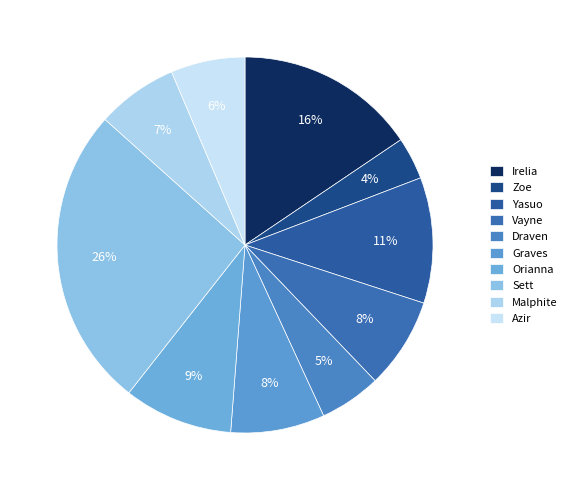

Is it true that Draven is 15% of the pie?

False